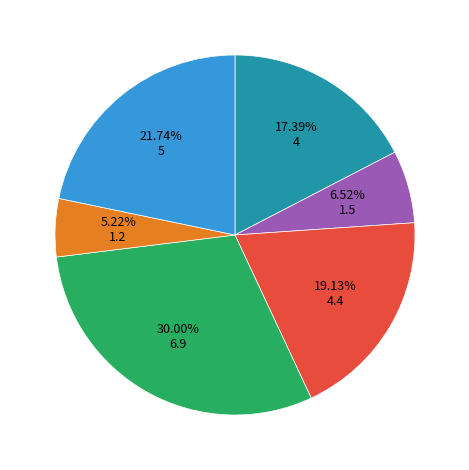

Is there a majority slice in this chart?

No